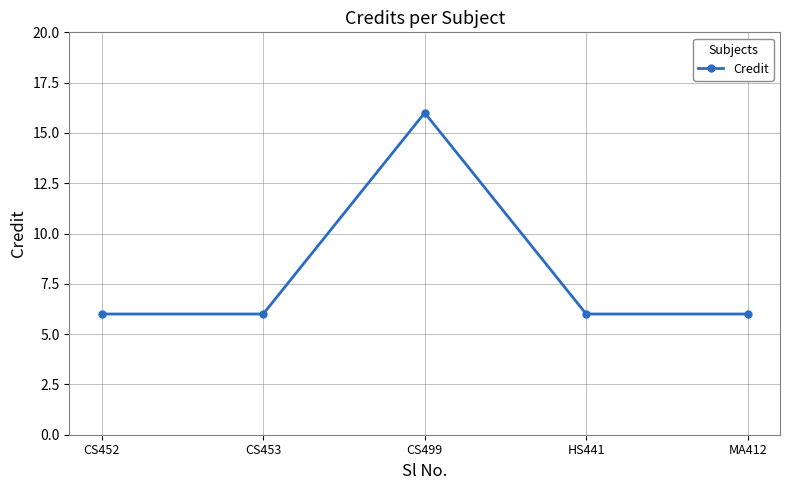

True or false: the data shows 2 at HS441.

False